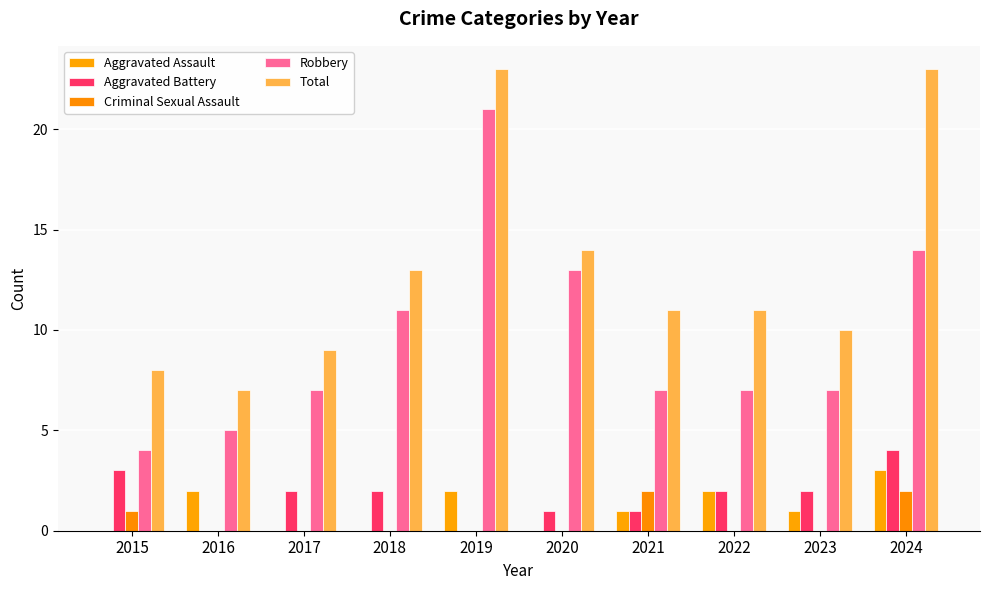

Reading left to right, list all the values displayed in this chart.

Aggravated Assault: 2015=0	2016=2	2017=0	2018=0	2019=2	2020=0	2021=1	2022=2	2023=1	2024=3
Aggravated Battery: 2015=3	2016=0	2017=2	2018=2	2019=0	2020=1	2021=1	2022=2	2023=2	2024=4
Criminal Sexual Assault: 2015=1	2016=0	2017=0	2018=0	2019=0	2020=0	2021=2	2022=0	2023=0	2024=2
Robbery: 2015=4	2016=5	2017=7	2018=11	2019=21	2020=13	2021=7	2022=7	2023=7	2024=14
Total: 2015=8	2016=7	2017=9	2018=13	2019=23	2020=14	2021=11	2022=11	2023=10	2024=23